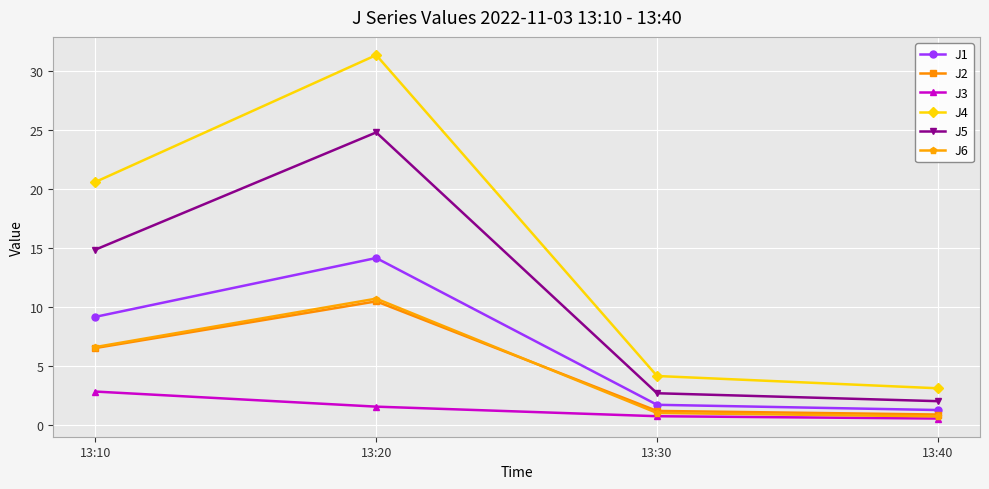

True or false: J1 has more than 2 interior local peaks.

False